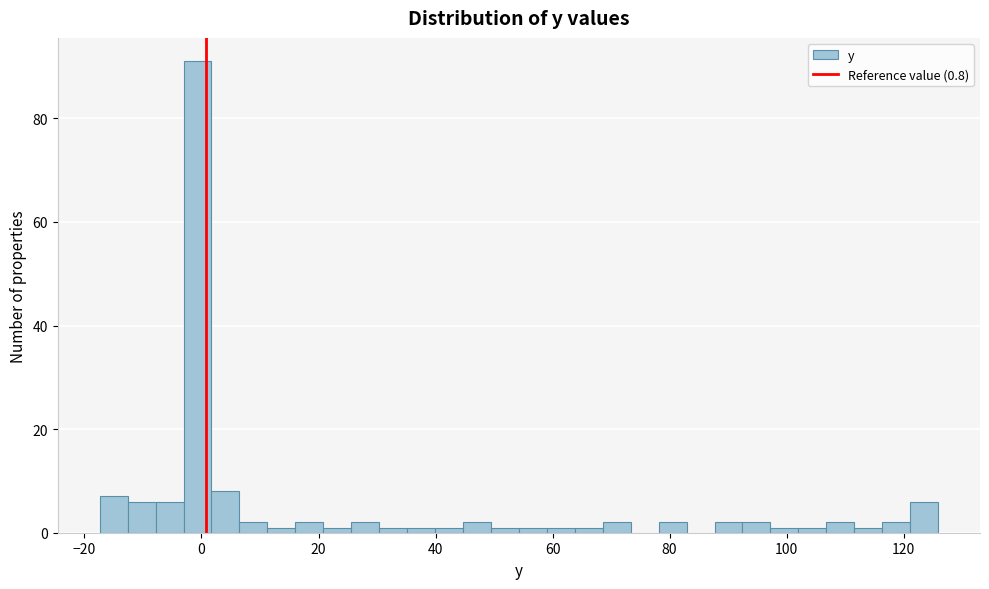

Around what value on the x-axis is the tallest bar? Give the approximate position of its centre, as read against the axis.

0